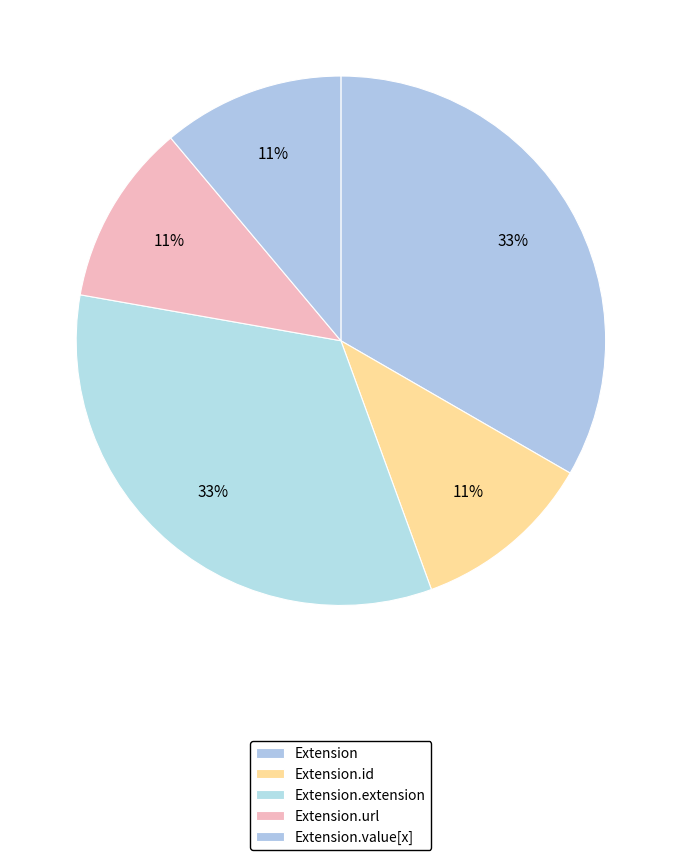

To the nearest percent, what is the average slice percentage?

20%